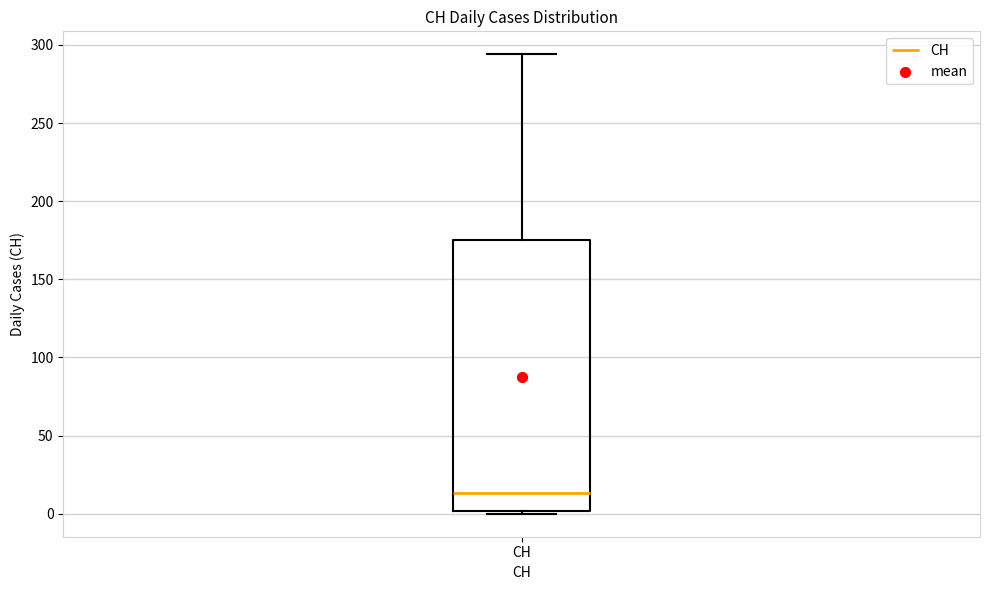

Read this box plot against the y-axis: the position of the median line, the range covered by the box, and the ends of both whiskers. The values are not printed on the chart, so give them approximately, as read against the axis.

median 15, box 0 to 175, whiskers 0 to 295